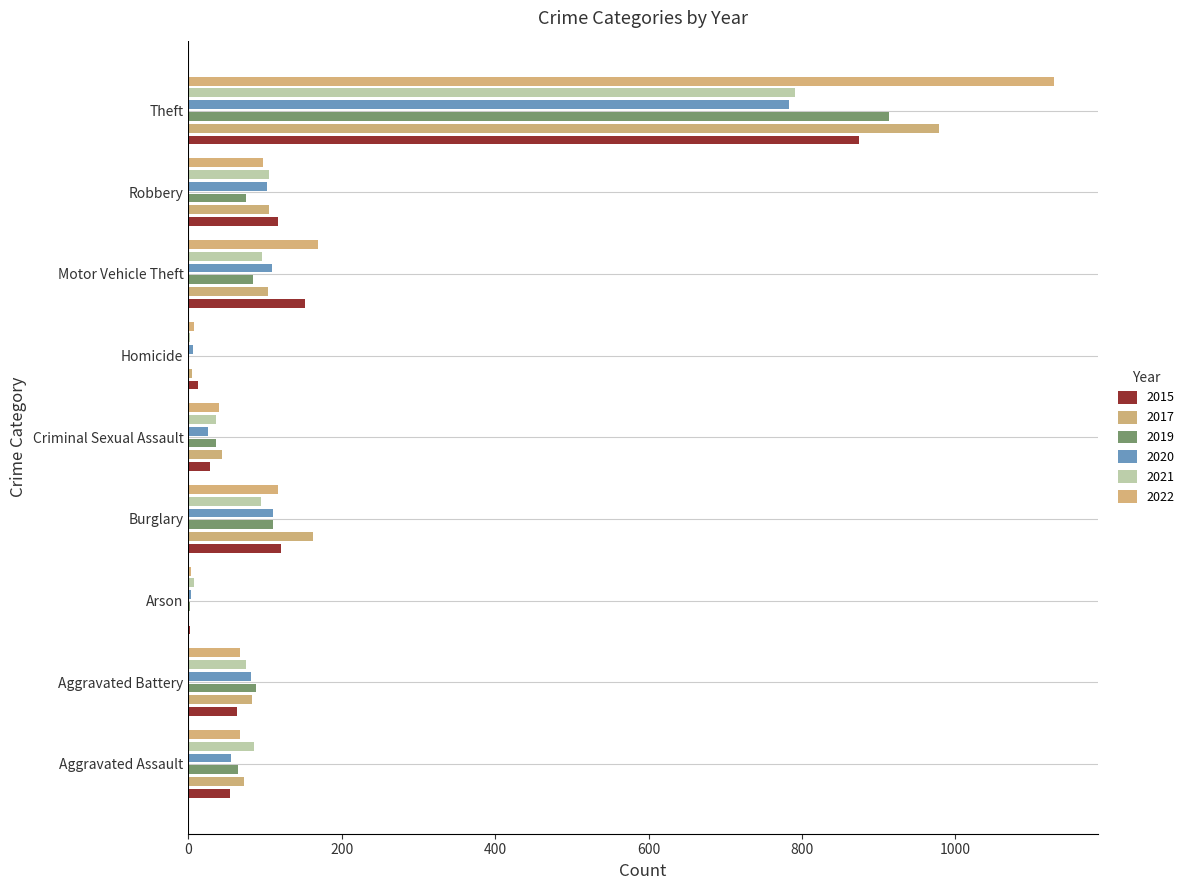

Reading left to right, what are all the values shown in this chart?

2015: Aggravated Assault=54	Aggravated Battery=64	Arson=2	Burglary=121	Criminal Sexual Assault=28	Homicide=13	Motor Vehicle Theft=152	Robbery=117	Theft=874
2017: Aggravated Assault=72	Aggravated Battery=83	Arson=1	Burglary=162	Criminal Sexual Assault=44	Homicide=5	Motor Vehicle Theft=104	Robbery=105	Theft=979
2019: Aggravated Assault=65	Aggravated Battery=88	Arson=2	Burglary=110	Criminal Sexual Assault=36	Homicide=0	Motor Vehicle Theft=84	Robbery=75	Theft=914
2020: Aggravated Assault=56	Aggravated Battery=82	Arson=4	Burglary=110	Criminal Sexual Assault=26	Homicide=6	Motor Vehicle Theft=109	Robbery=102	Theft=783
2021: Aggravated Assault=86	Aggravated Battery=75	Arson=8	Burglary=95	Criminal Sexual Assault=36	Homicide=2	Motor Vehicle Theft=96	Robbery=105	Theft=791
2022: Aggravated Assault=67	Aggravated Battery=68	Arson=4	Burglary=117	Criminal Sexual Assault=40	Homicide=7	Motor Vehicle Theft=169	Robbery=97	Theft=1129